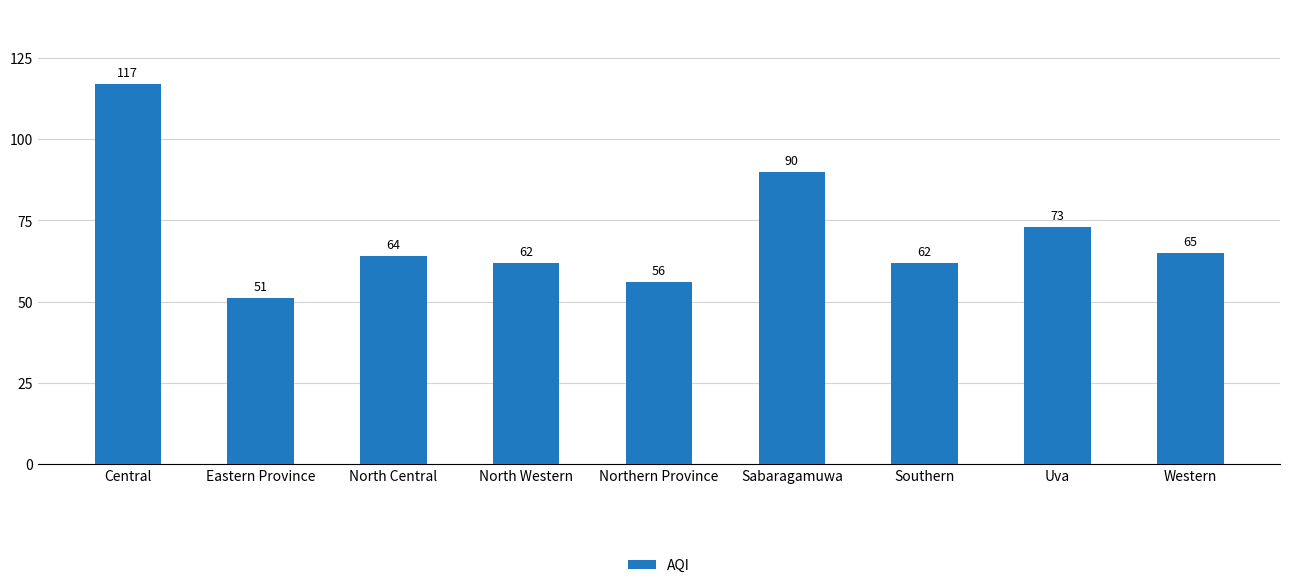

Read the value at Central.

117